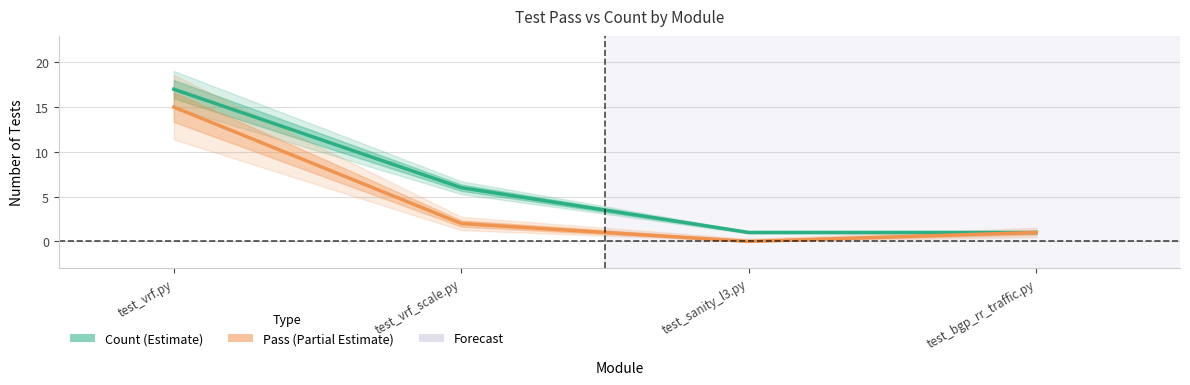

How many positive values does the Pass series have?

3